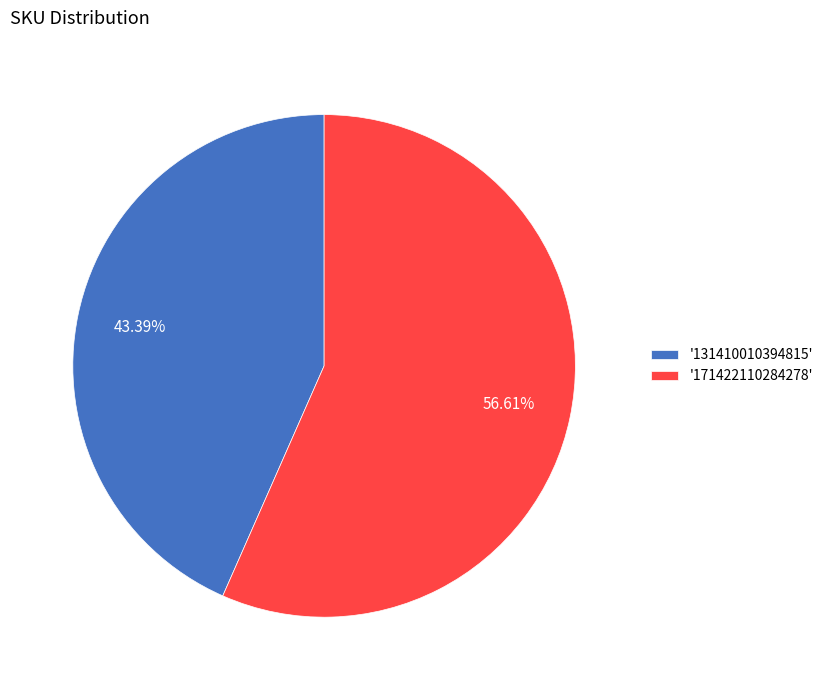

Which has a higher value, '131410010394815' or '171422110284278'?

'171422110284278'